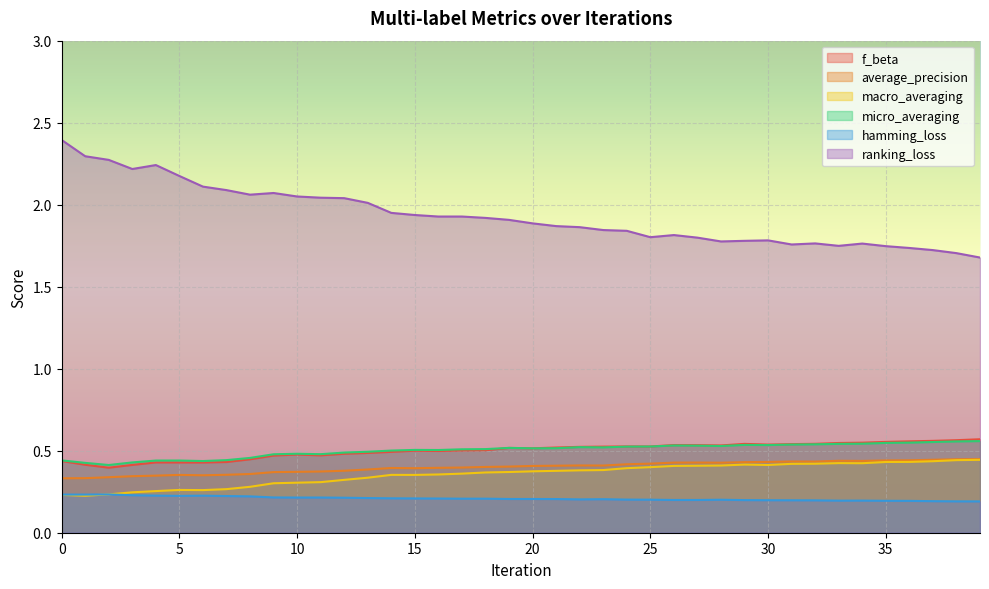

Reading left to right, extract all data points from this chart.

f_beta: 0.4	0.4	0.4	0.4	0.4	0.4	0.4	0.4	0.4	0.5	0.5	0.5	0.5	0.5	0.5	0.5	0.5	0.5	0.5	0.5	0.5	0.5	0.5	0.5	0.5	0.5	0.5	0.5	0.5	0.5	0.5	0.5	0.5	0.5	0.5	0.6	0.6	0.6	0.6	0.6
average_precision: 0.3	0.3	0.3	0.3	0.3	0.4	0.4	0.4	0.4	0.4	0.4	0.4	0.4	0.4	0.4	0.4	0.4	0.4	0.4	0.4	0.4	0.4	0.4	0.4	0.4	0.4	0.4	0.4	0.4	0.4	0.4	0.4	0.4	0.4	0.4	0.4	0.4	0.4	0.4	0.4
macro_averaging: 0.2	0.2	0.2	0.2	0.3	0.3	0.3	0.3	0.3	0.3	0.3	0.3	0.3	0.3	0.4	0.4	0.4	0.4	0.4	0.4	0.4	0.4	0.4	0.4	0.4	0.4	0.4	0.4	0.4	0.4	0.4	0.4	0.4	0.4	0.4	0.4	0.4	0.4	0.4	0.4
micro_averaging: 0.4	0.4	0.4	0.4	0.4	0.4	0.4	0.4	0.5	0.5	0.5	0.5	0.5	0.5	0.5	0.5	0.5	0.5	0.5	0.5	0.5	0.5	0.5	0.5	0.5	0.5	0.5	0.5	0.5	0.5	0.5	0.5	0.5	0.5	0.5	0.5	0.5	0.6	0.6	0.6
hamming_loss: 0.2	0.2	0.2	0.2	0.2	0.2	0.2	0.2	0.2	0.2	0.2	0.2	0.2	0.2	0.2	0.2	0.2	0.2	0.2	0.2	0.2	0.2	0.2	0.2	0.2	0.2	0.2	0.2	0.2	0.2	0.2	0.2	0.2	0.2	0.2	0.2	0.2	0.2	0.2	0.2
ranking_loss: 2.4	2.3	2.3	2.2	2.2	2.2	2.1	2.1	2.1	2.1	2.0	2.0	2.0	2.0	1.9	1.9	1.9	1.9	1.9	1.9	1.9	1.9	1.9	1.8	1.8	1.8	1.8	1.8	1.8	1.8	1.8	1.8	1.8	1.7	1.8	1.7	1.7	1.7	1.7	1.7